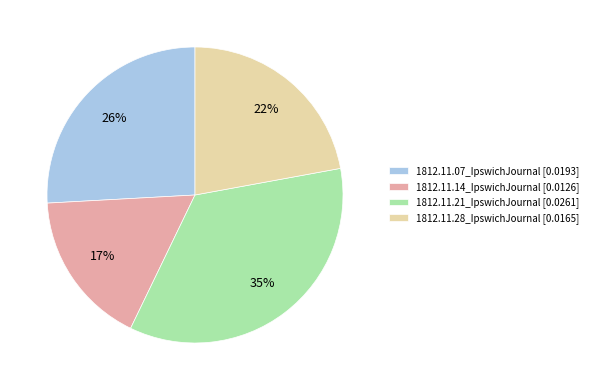

Rank the categories by value from lowest to highest.

1812.11.14_IpswichJournal, 1812.11.28_IpswichJournal, 1812.11.07_IpswichJournal, 1812.11.21_IpswichJournal